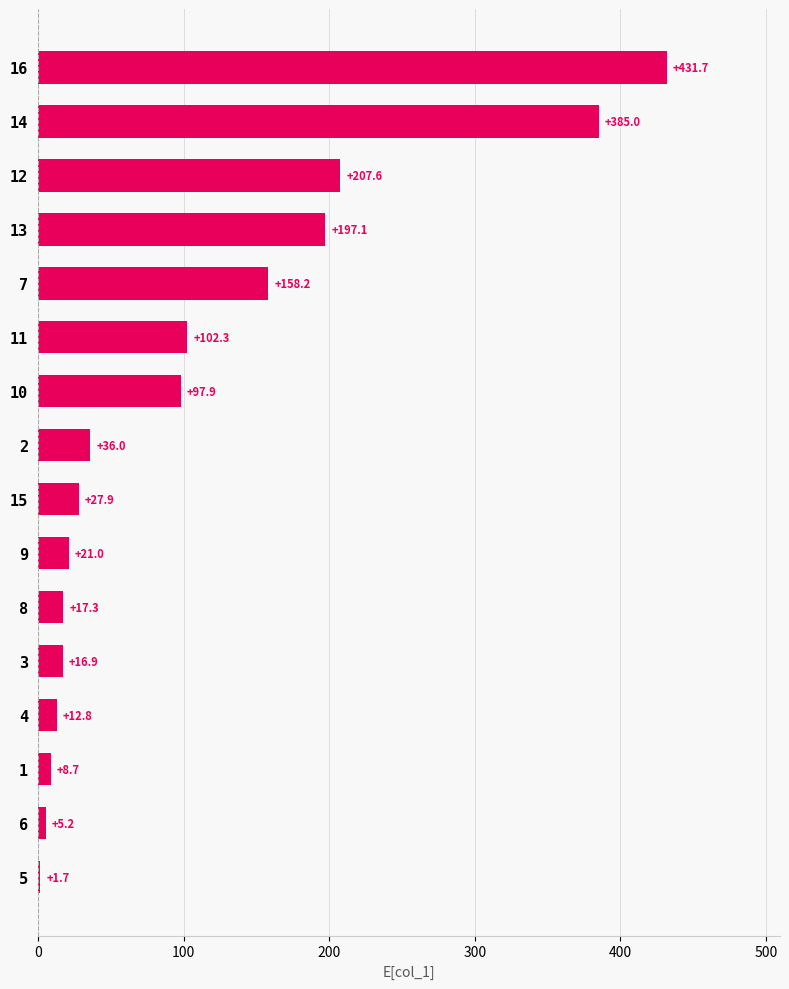

What is the difference between the second highest and minimum values?

383.3